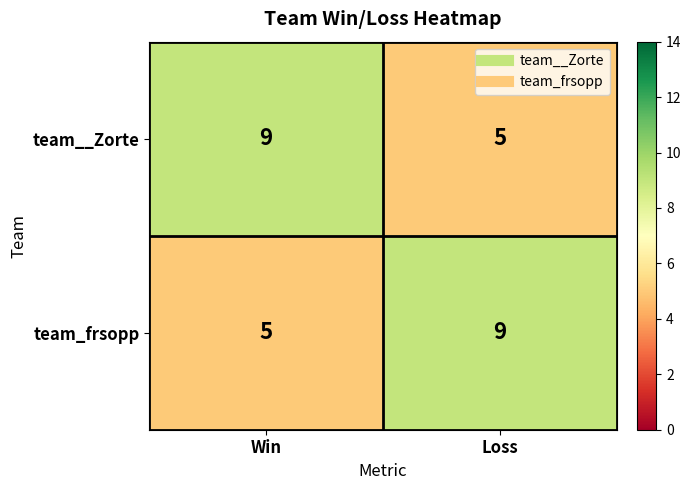

What is the smallest value displayed?

5